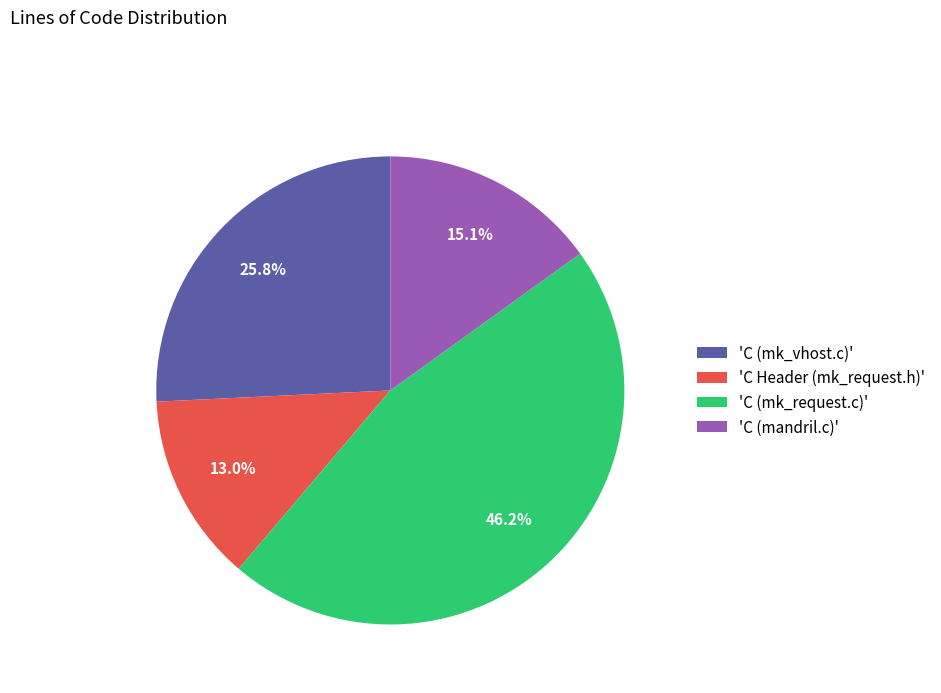

How many slices are in this pie chart?

4